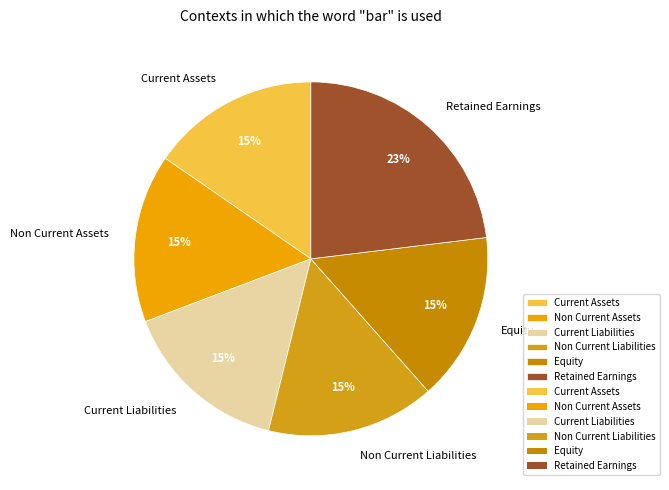

The Retained Earnings slice represents 23% of the pie. True or false?

True